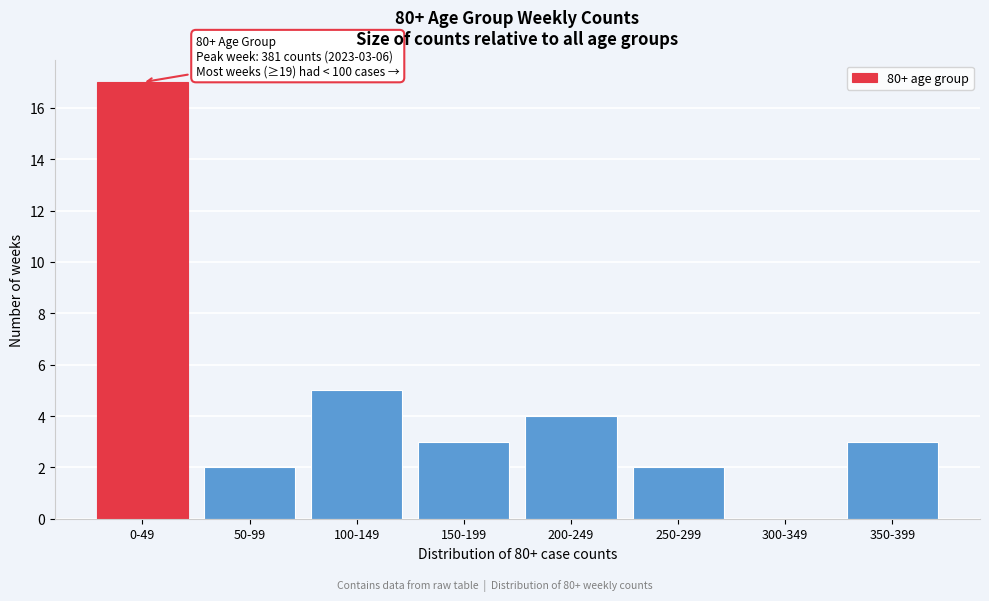

Reading left to right, list all the values displayed in this chart.

0-49=17	50-99=2	100-149=5	150-199=3	200-249=4	250-299=2	300-349=0	350-399=3